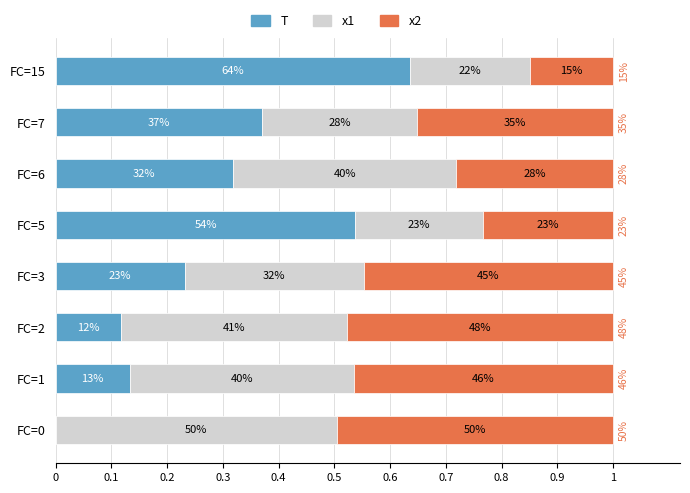

What are all the series names shown in the legend?

T, x1, x2